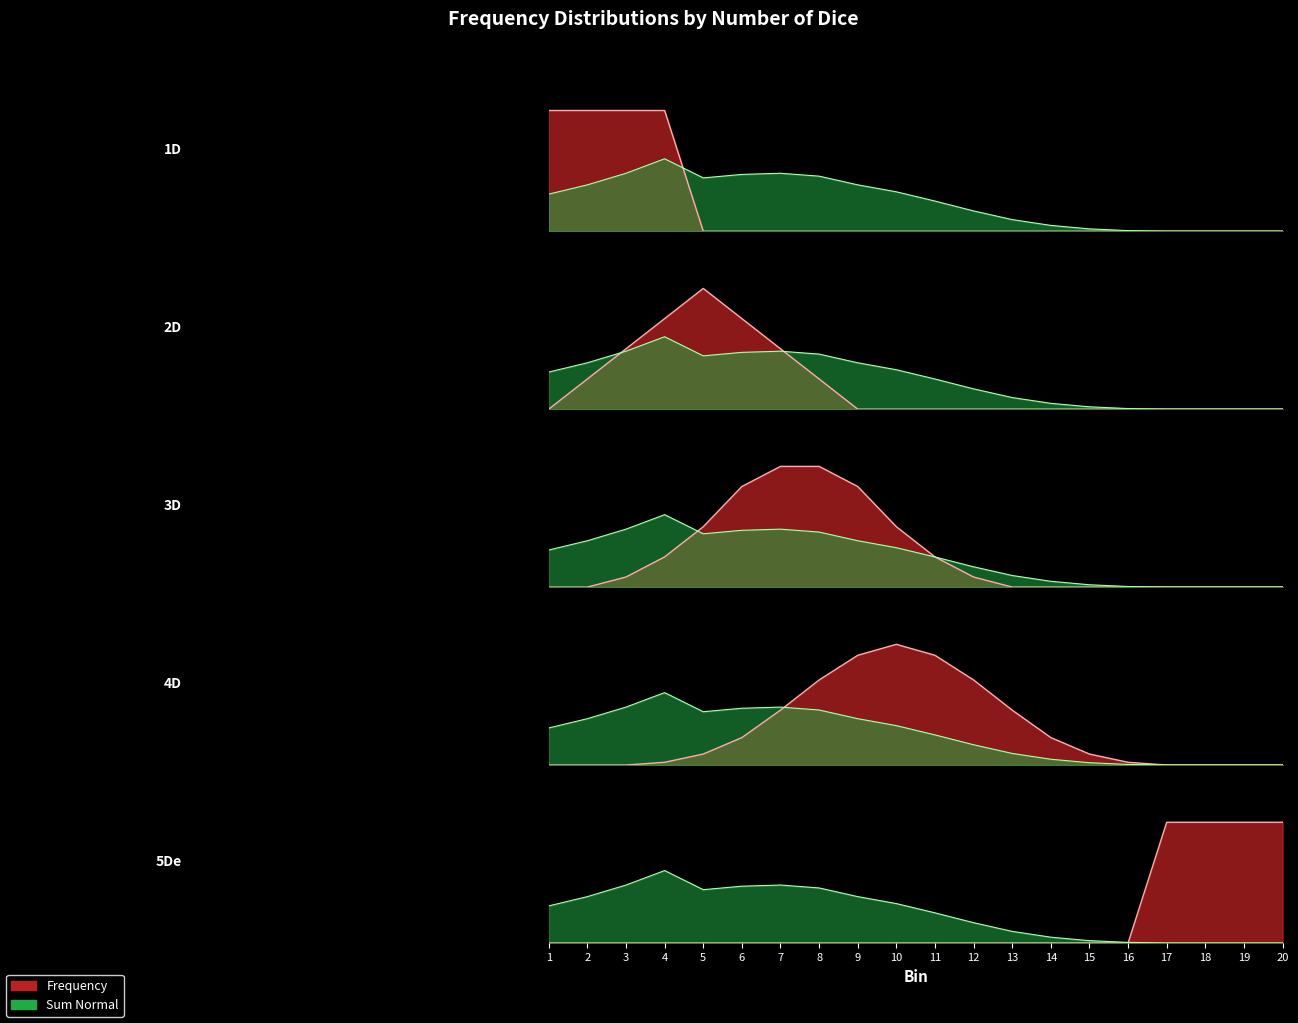

Which series has the largest range (max minus min)?

1D